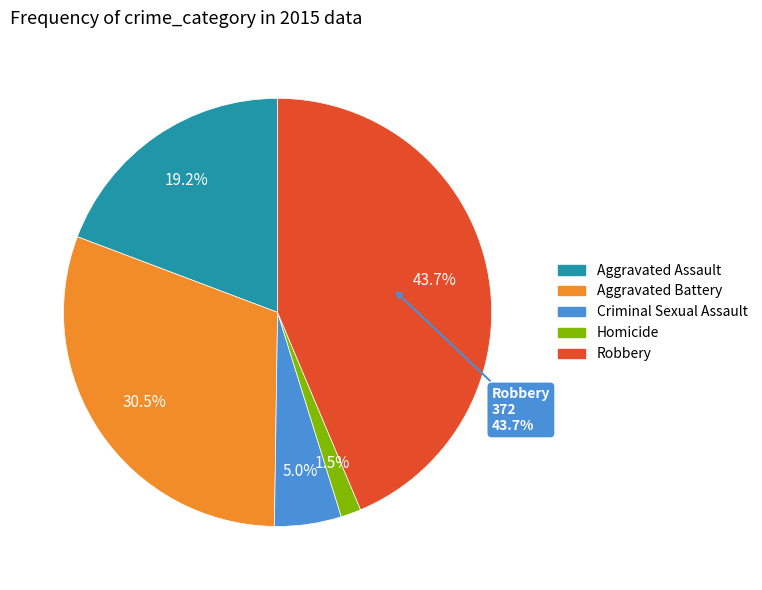

Combined, what portion of the pie is Robbery and Criminal Sexual Assault?

48.7%